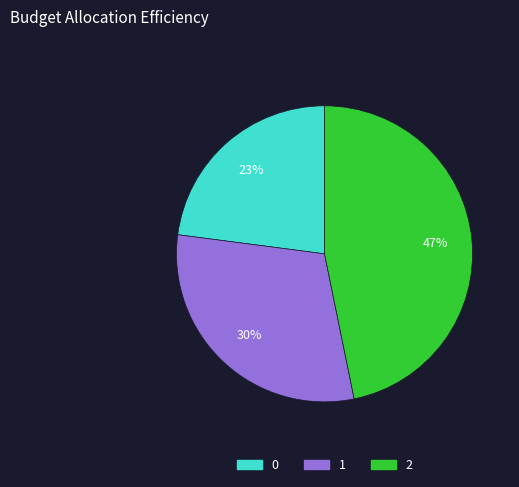

True or false: 1 accounts for 30% of the total.

True